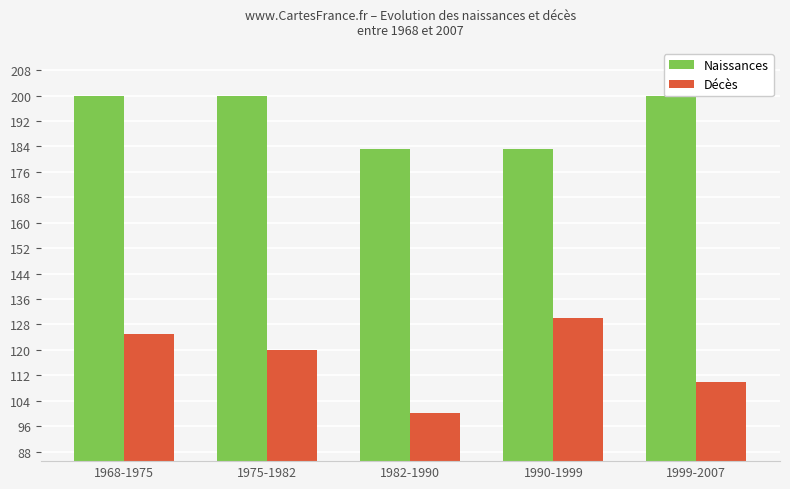

Reading left to right, what are all the values shown in this chart?

Naissances: 200.0	200.0	183.3	183.3	200.0
Décès: 125.0	120.0	100.0	130.0	110.0